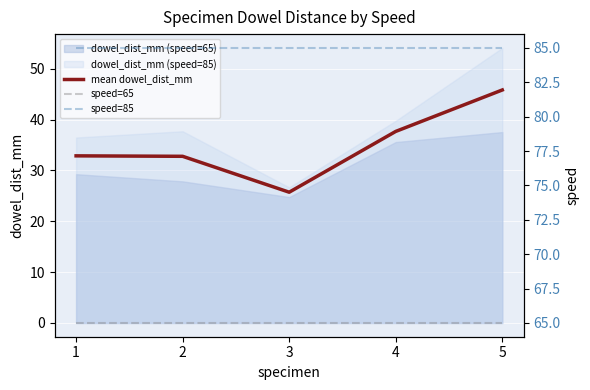

True or false: speed=85 and mean dowel_dist_mm intersect in this chart.

False